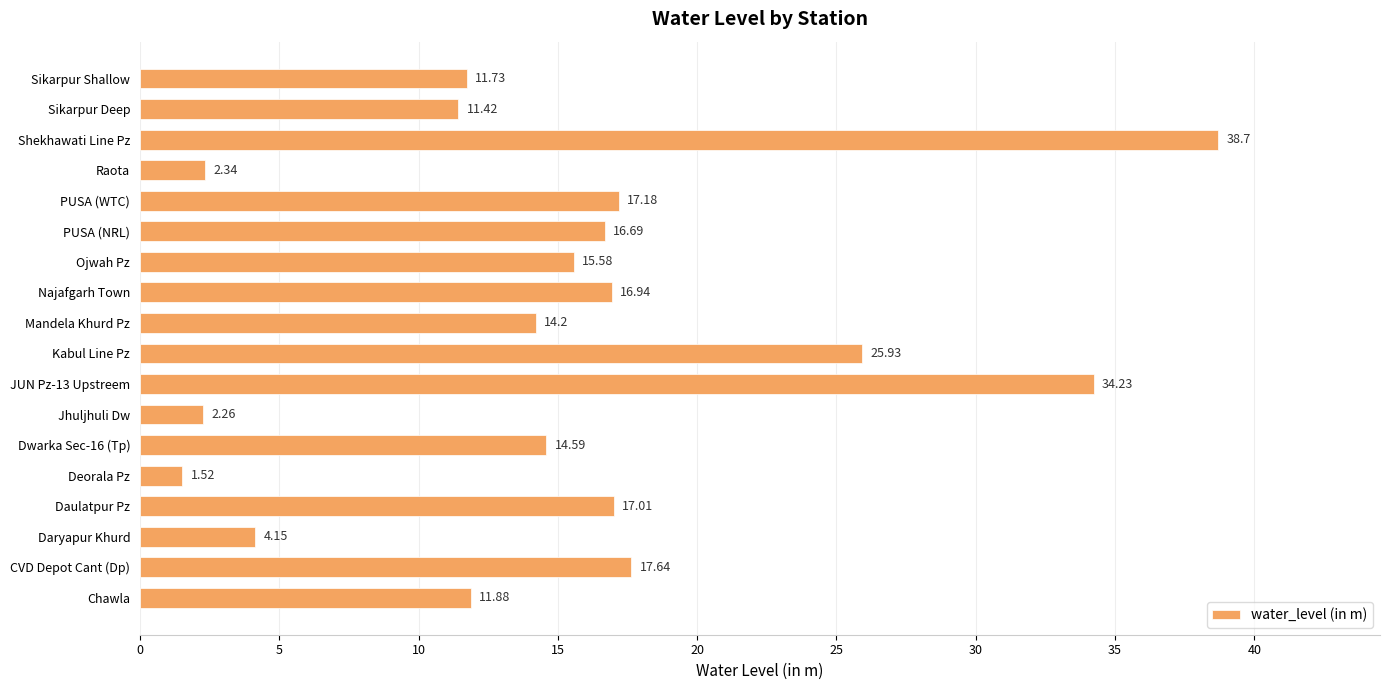

What is the ratio of the value at Daulatpur Pz to the value at Deorala Pz?

11.2